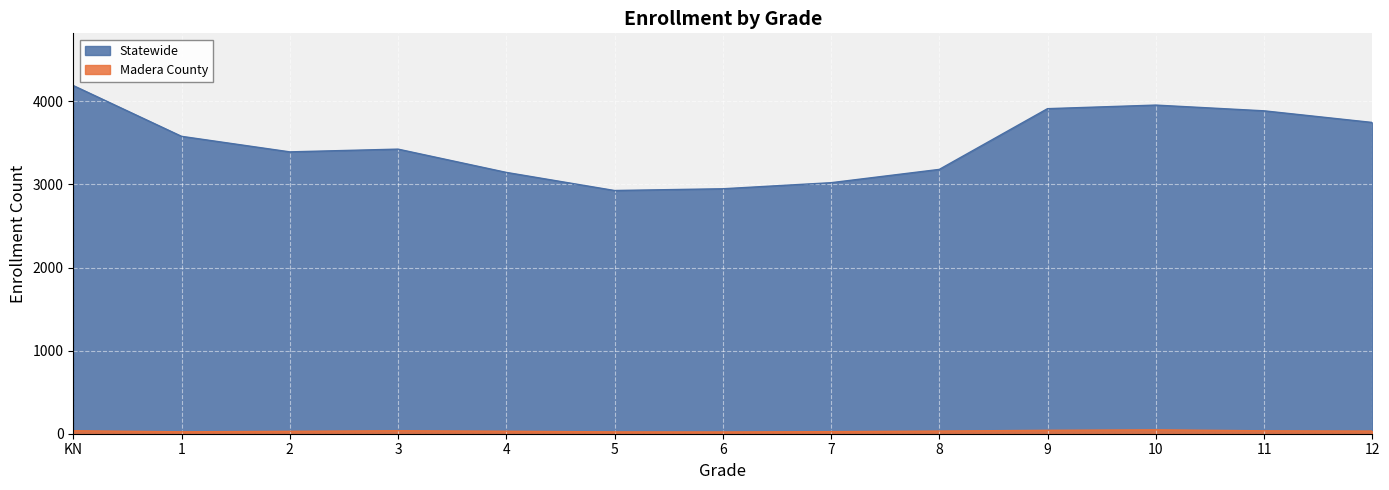

Is it true that Statewide equals 2948 at 6?

True